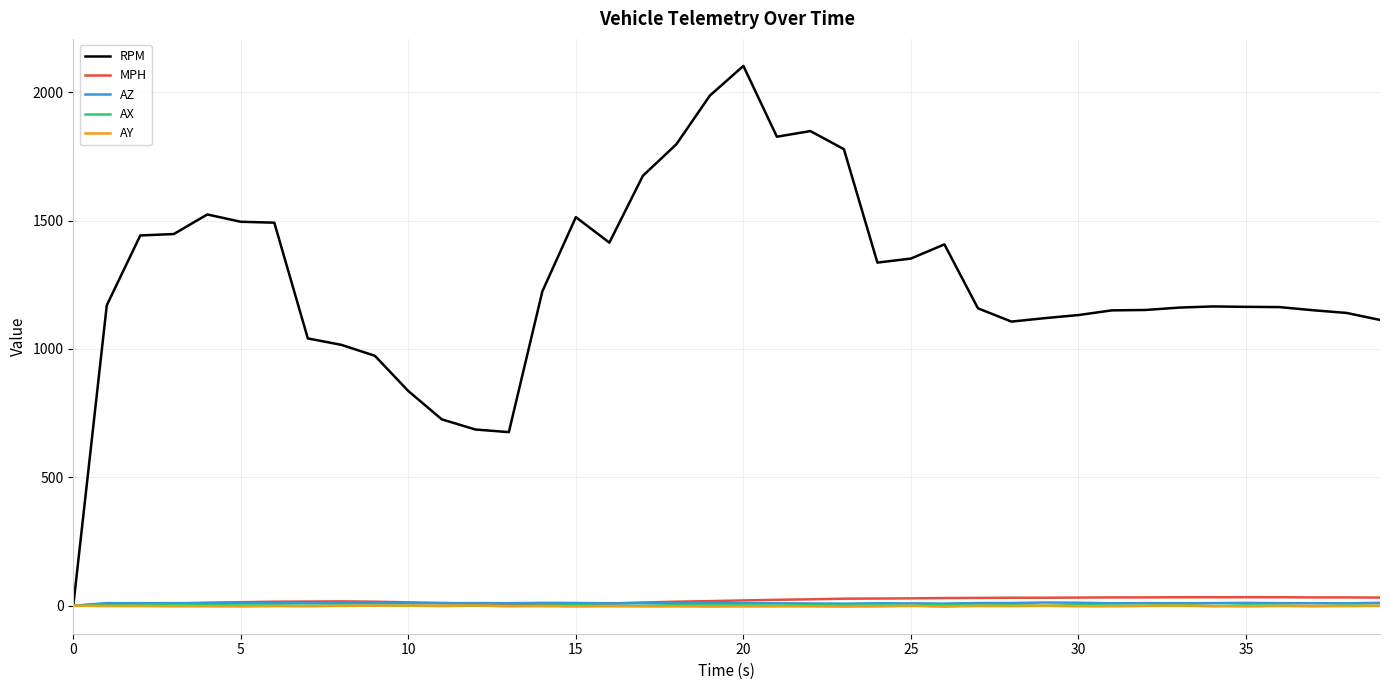

Which series has the largest range (max minus min)?

RPM